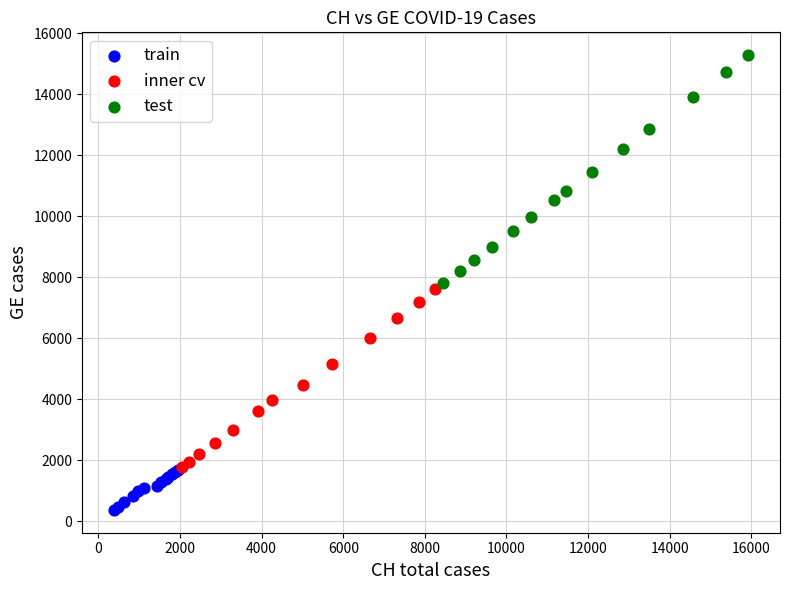

What are all the series names shown in the legend?

train, inner cv, test